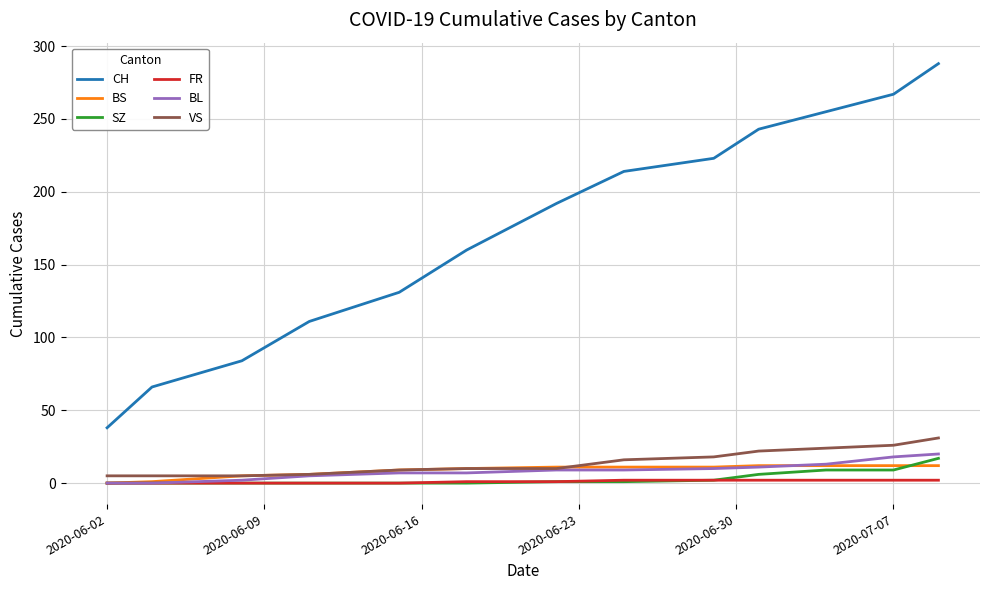

Which series has the widest spread of values?

CH